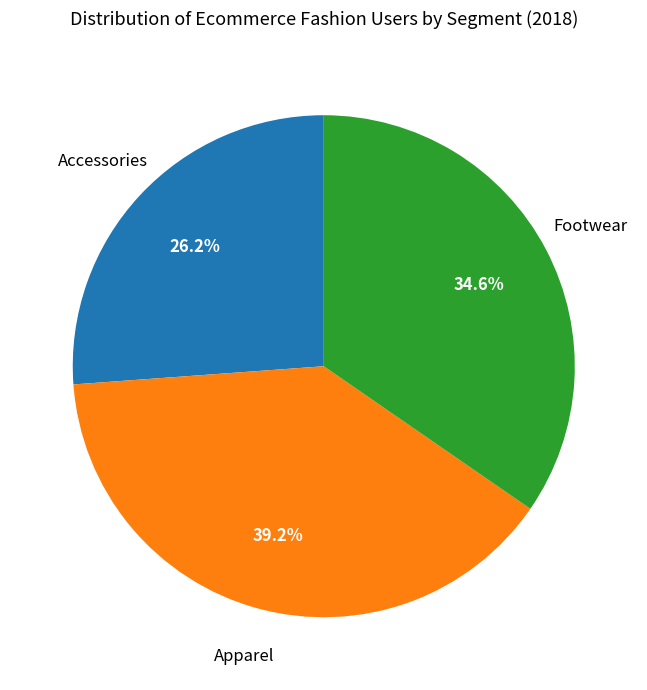

How many segments does this pie chart have?

3